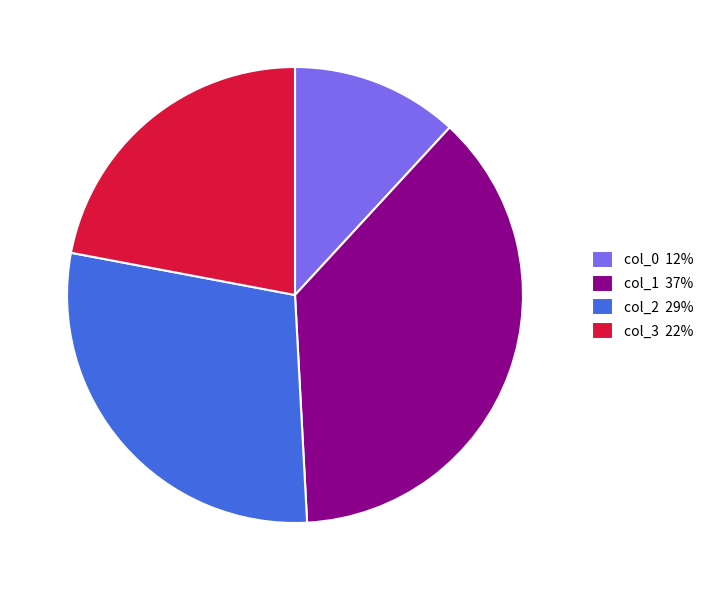

Which slice is the smallest?

col_0